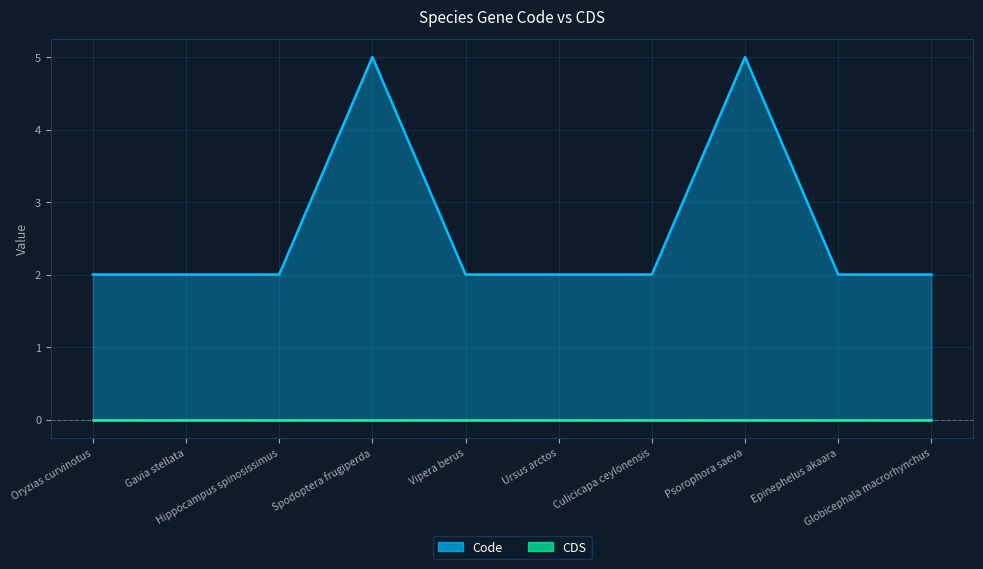

Reading left to right, extract all data points from this chart.

2	2	2	5	2	2	2	5	2	2